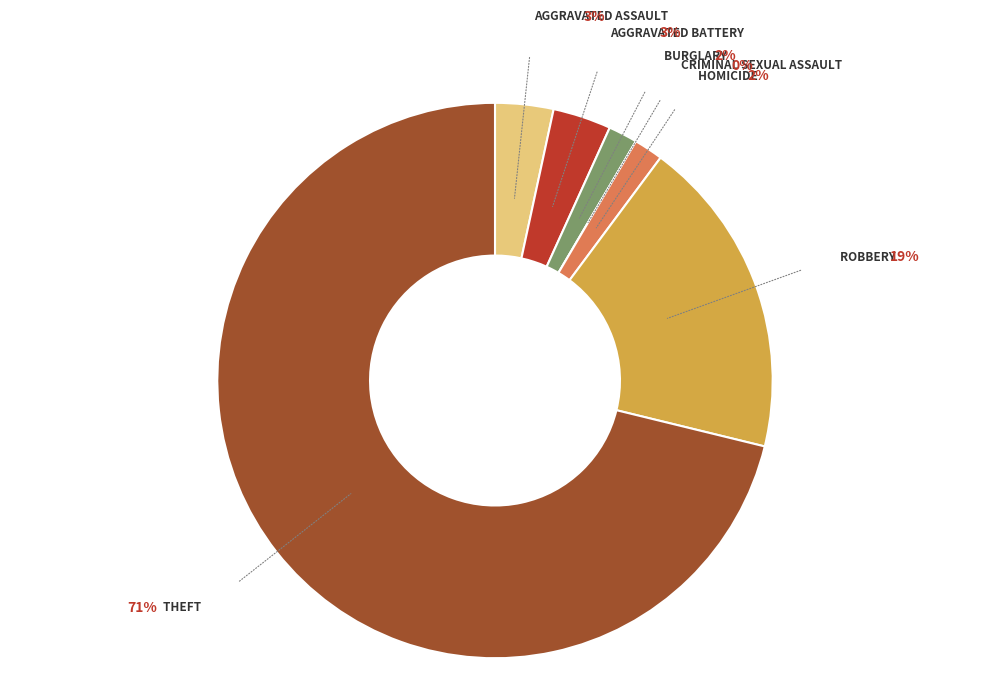

Is there any slice that represents more than half of the pie?

Yes